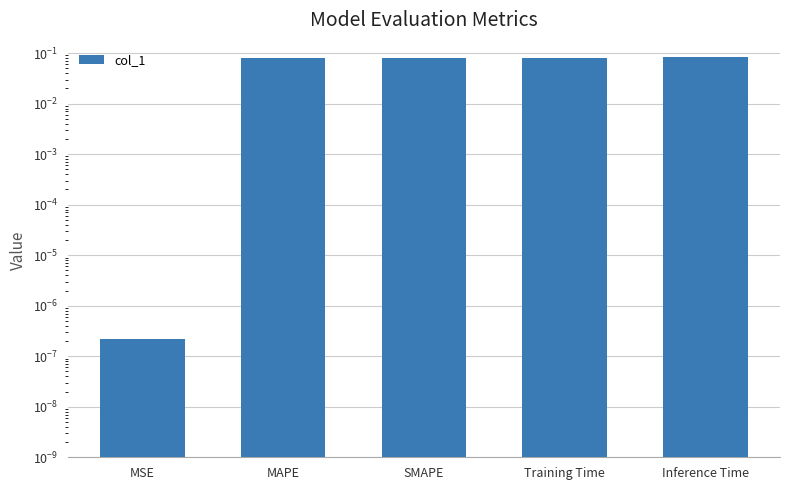

What is the change in value from MSE to MAPE?

+0.1